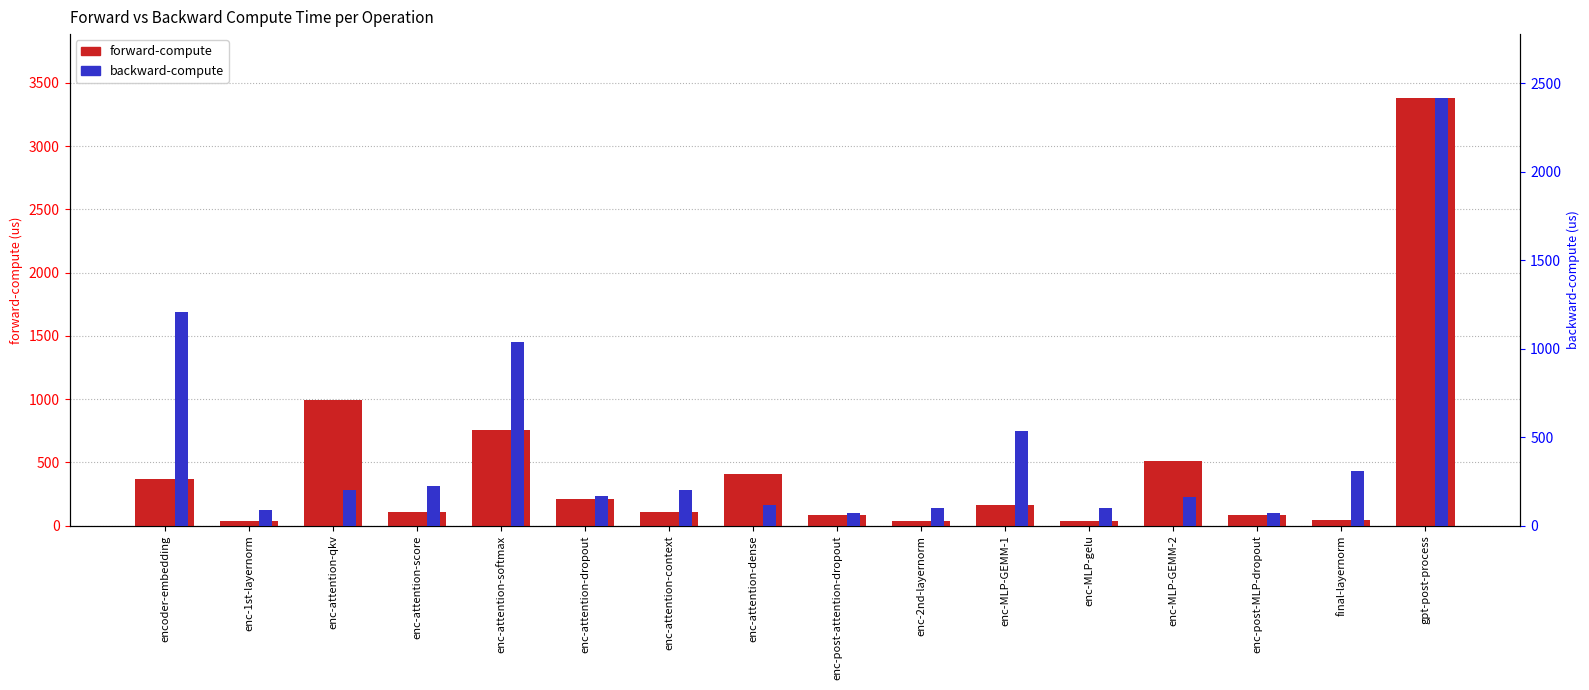

How many data points in backward-compute are above 202?

8